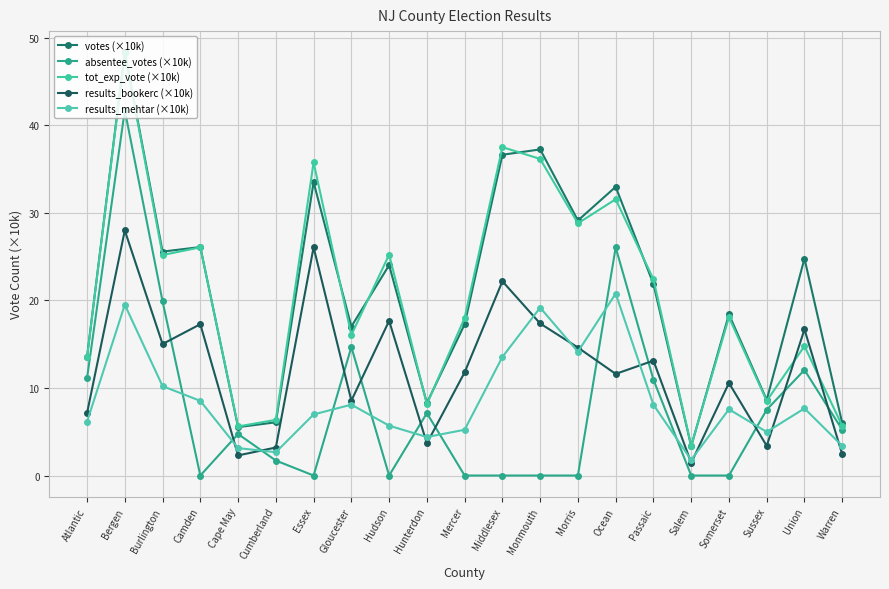

How many times do tot_exp_vote (×10k) and results_bookerc (×10k) cross each other?

2